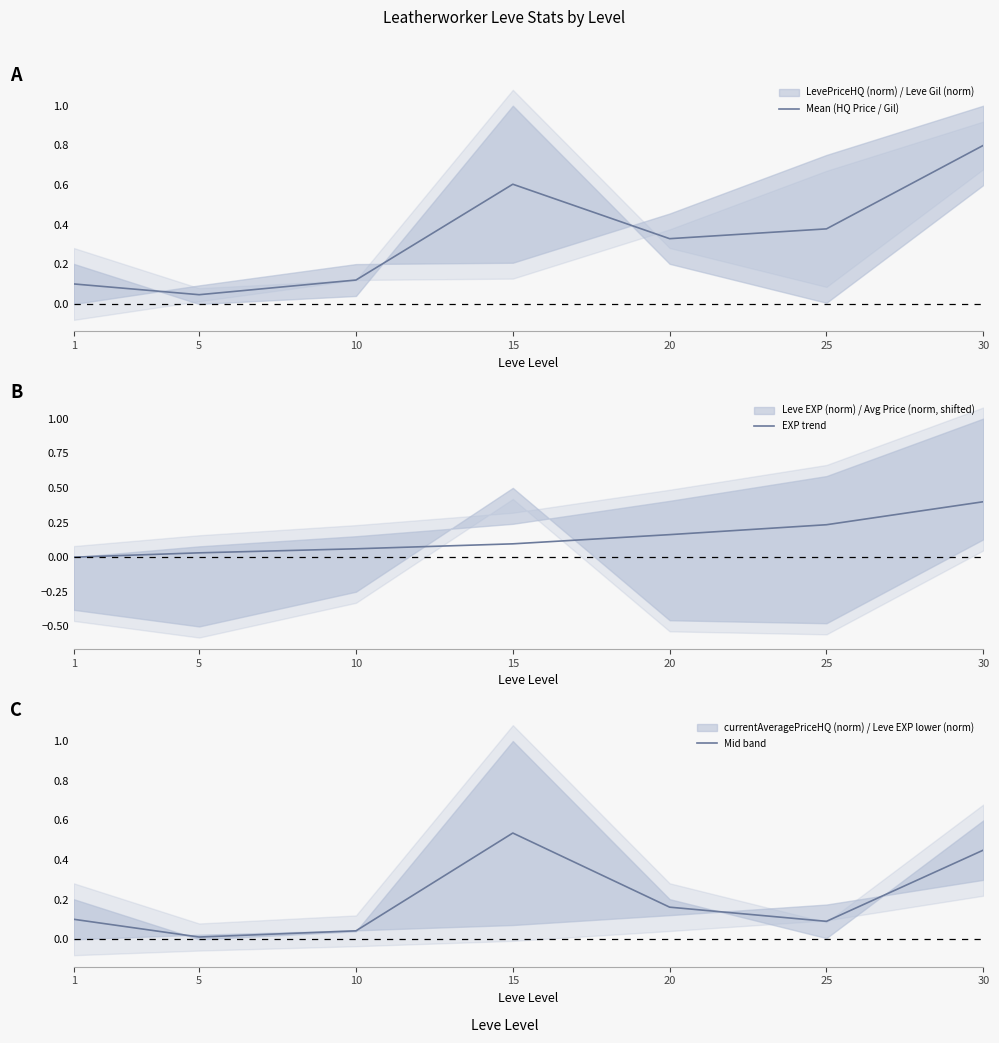

True or false: Mean (HQ Price / Gil) and Mid band intersect in this chart.

False